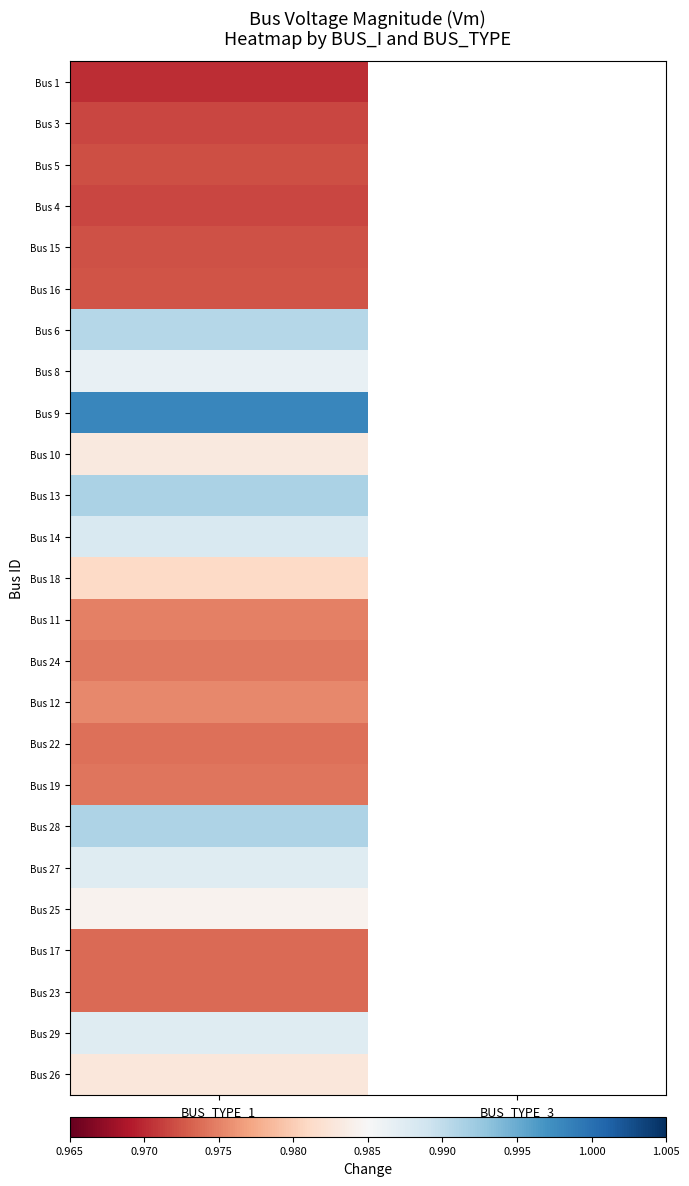

How many positive values does the Bus 8 series have?

1